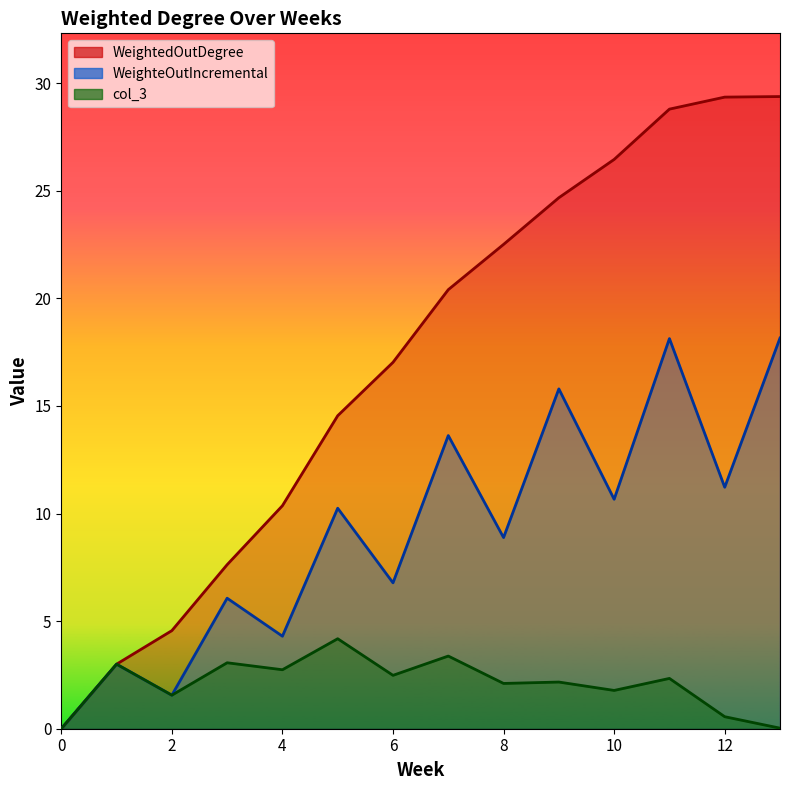

Read the WeightedOutDegree value at 10.

26.5